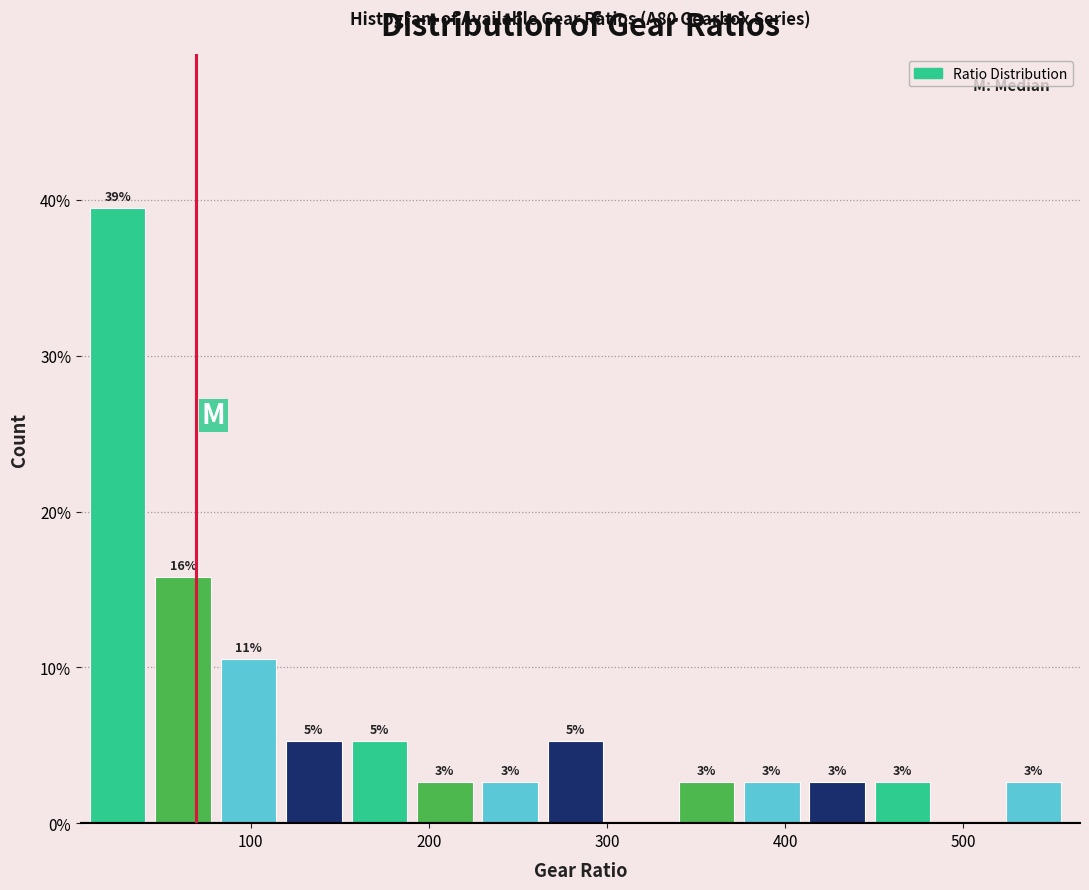

Read against the x-axis, roughly where is the centre of the tallest bar?

30